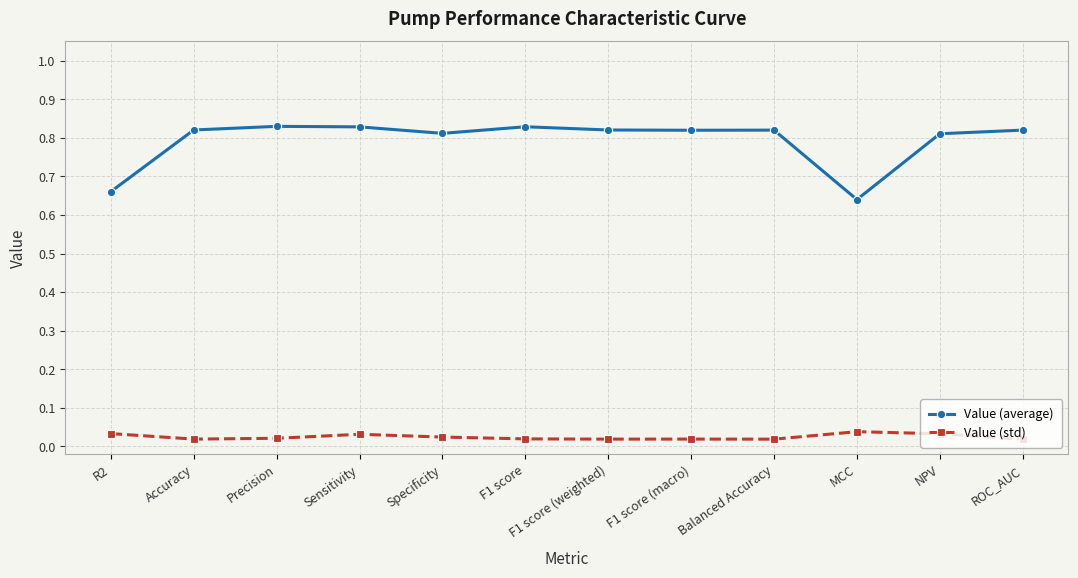

True or false: Value (std) has more than 0 points higher than both neighbors.

True